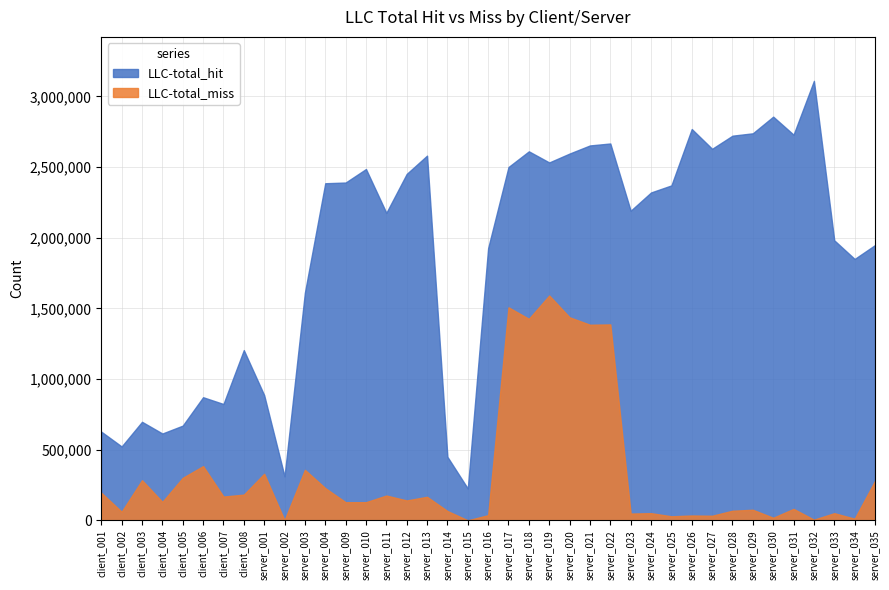

The LLC-total_hit series shows 134384 at server_002. True or false?

False